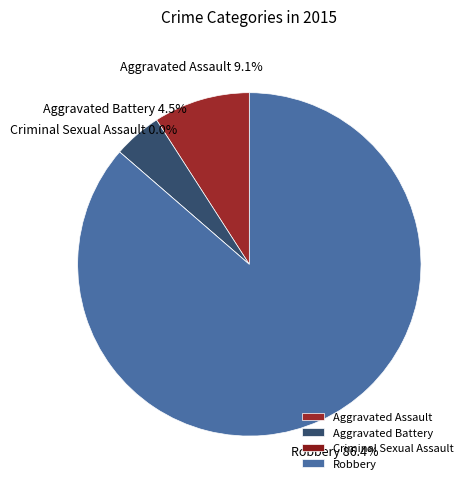

Rank the categories by value from highest to lowest.

Robbery, Aggravated Assault, Aggravated Battery, Criminal Sexual Assault